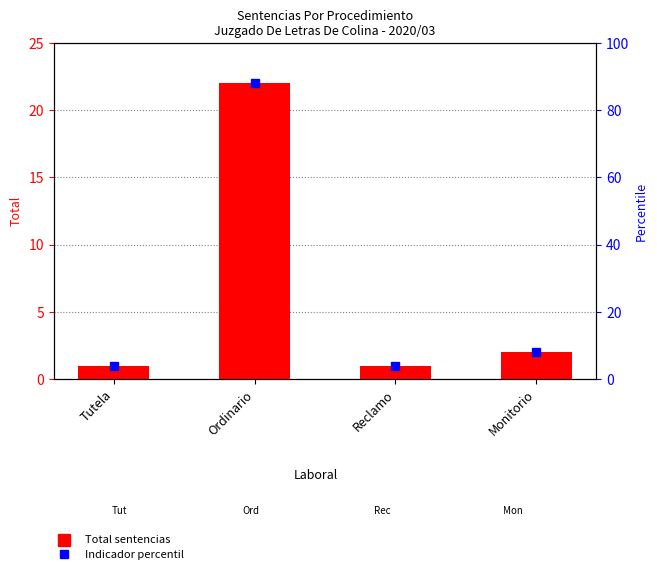

Is it true that the value at Tutela is 1?

False